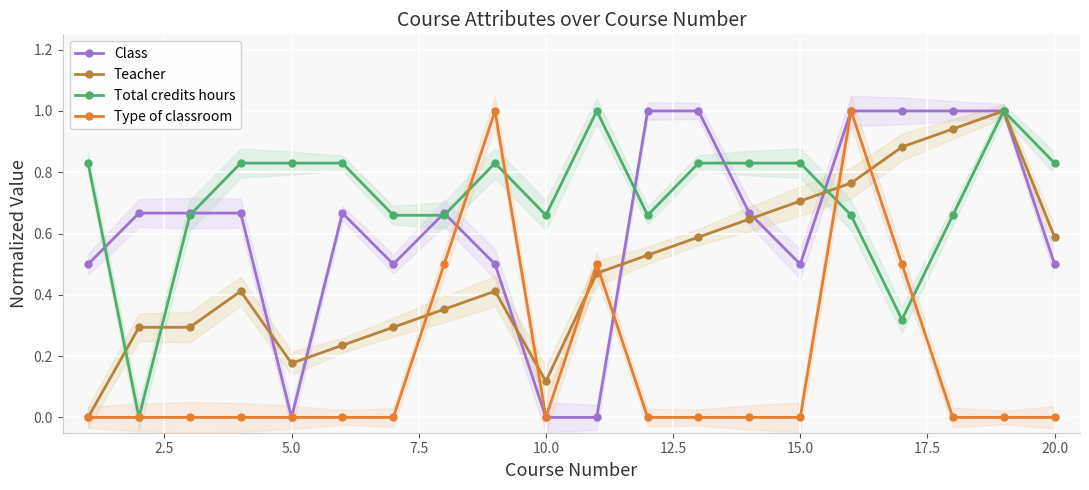

What is the maximum value for Type of classroom?

1.0